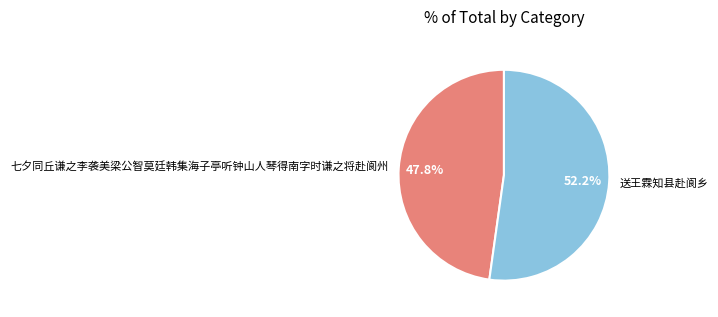

Does 送王霖知县赴阆乡 account for over 50% of the chart?

Yes